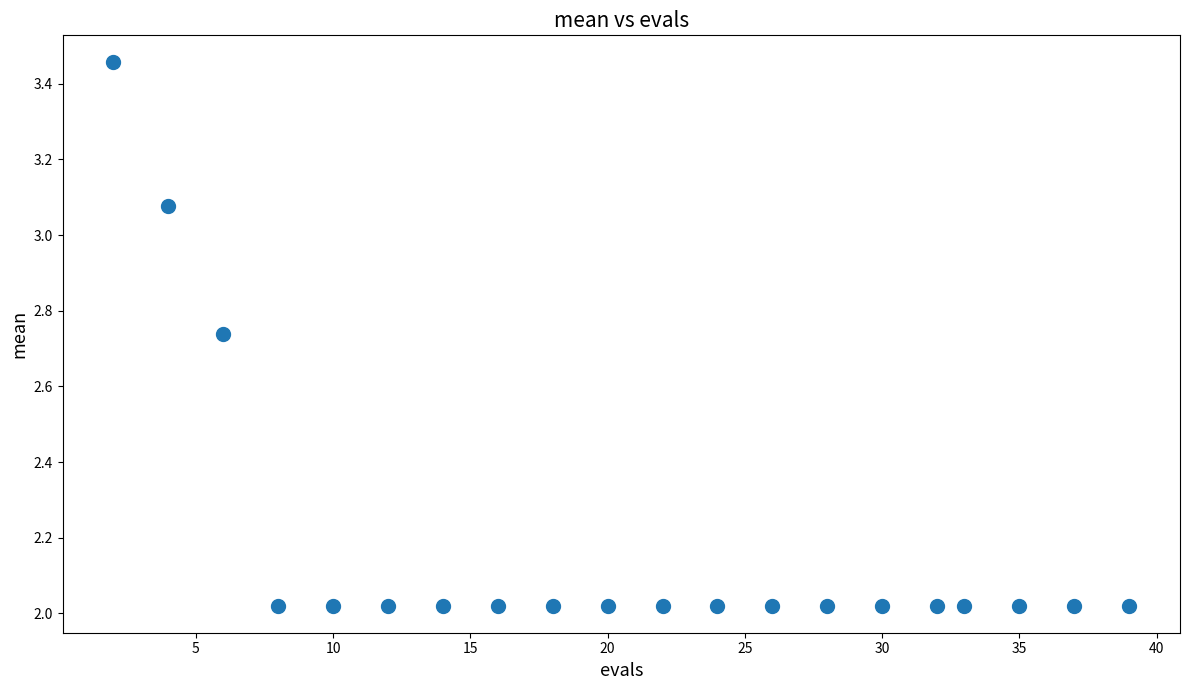

What is the range of Y values (max minus min)?

1.4